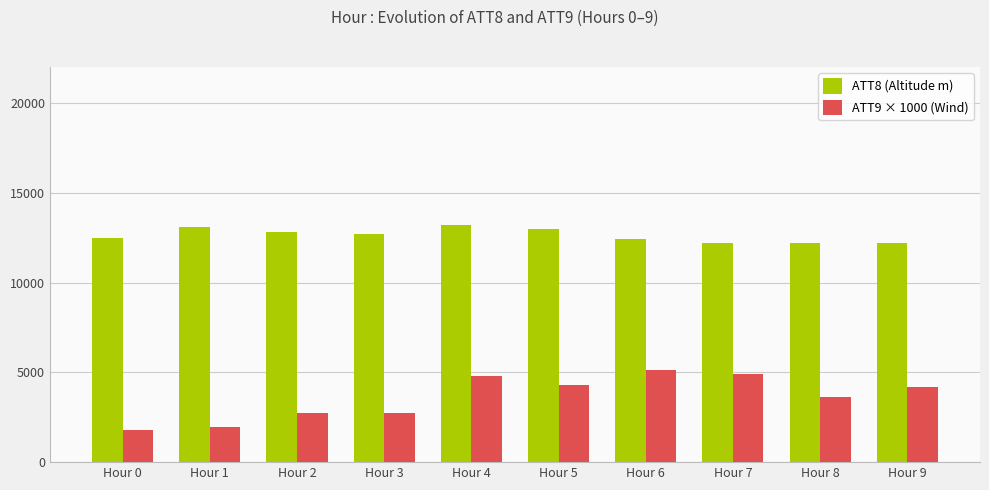

What is the lowest value of the ATT8 (Altitude m) series?

12200.0